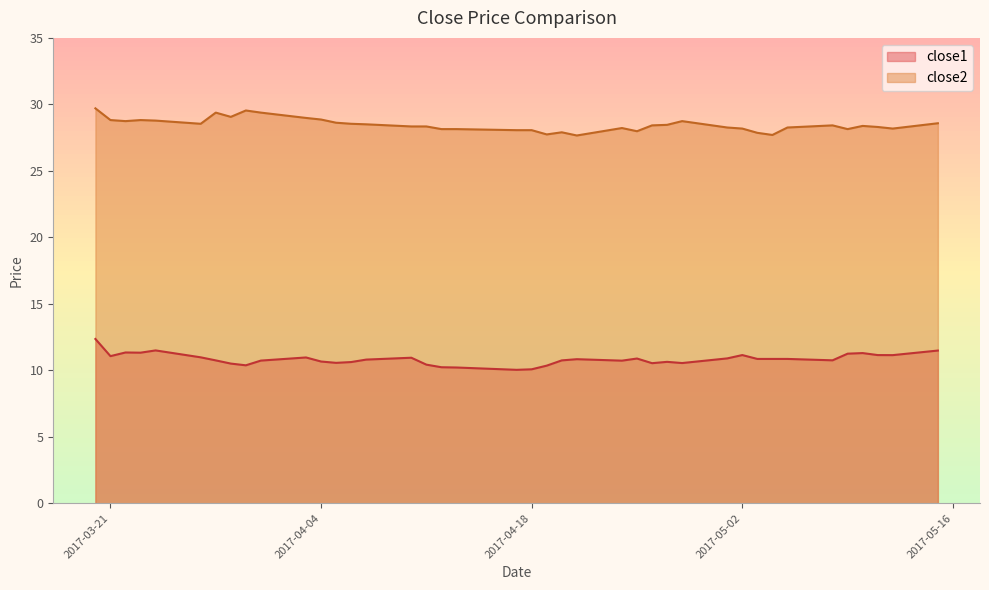

What is the label of the 4th point from the left?

2017-03-23